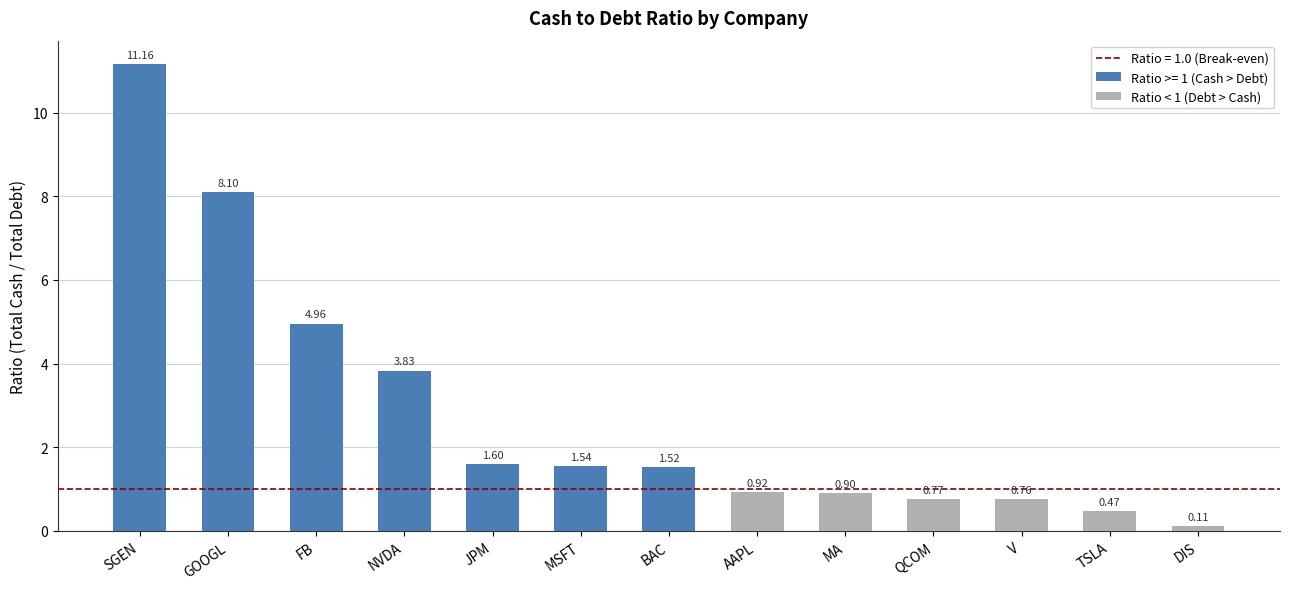

Reading left to right, what are all the values shown in this chart?

SGEN=11.2	GOOGL=8.1	FB=5.0	NVDA=3.8	JPM=1.6	MSFT=1.5	BAC=1.5	AAPL=0.9	MA=0.9	QCOM=0.8	V=0.8	TSLA=0.5	DIS=0.1